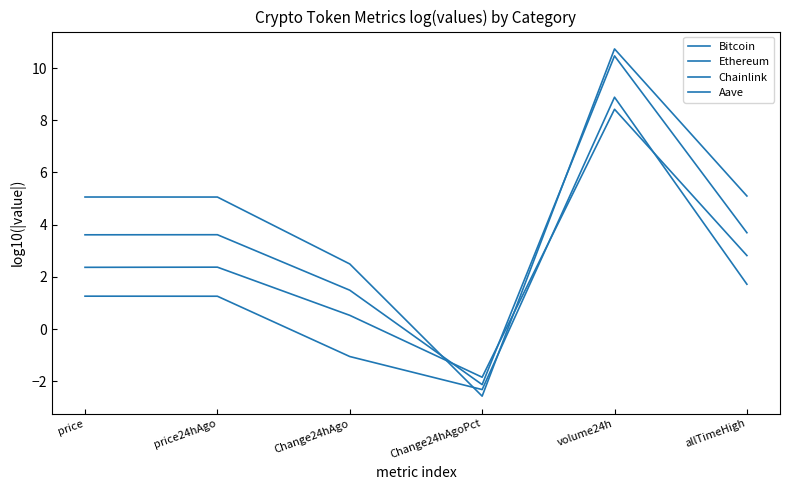

Where is Ethereum nearest to the value 4?

allTimeHigh